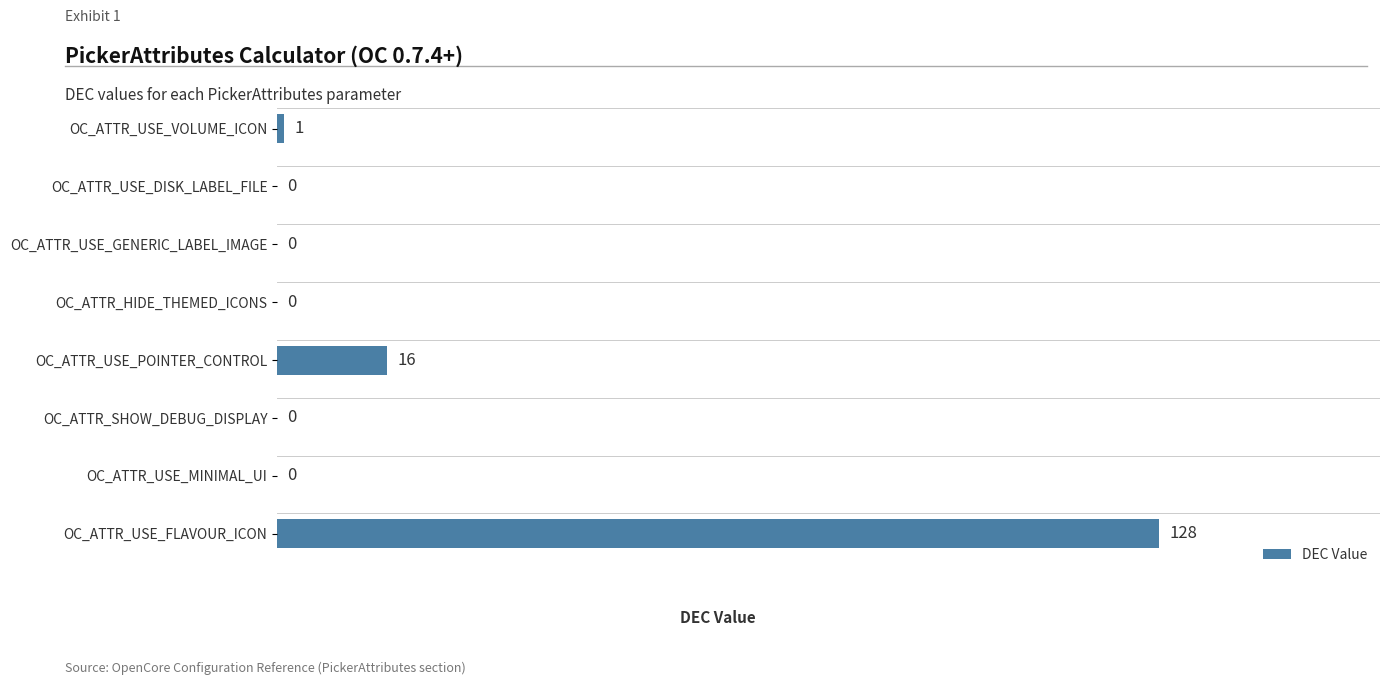

How many distinct data groups are displayed?

1